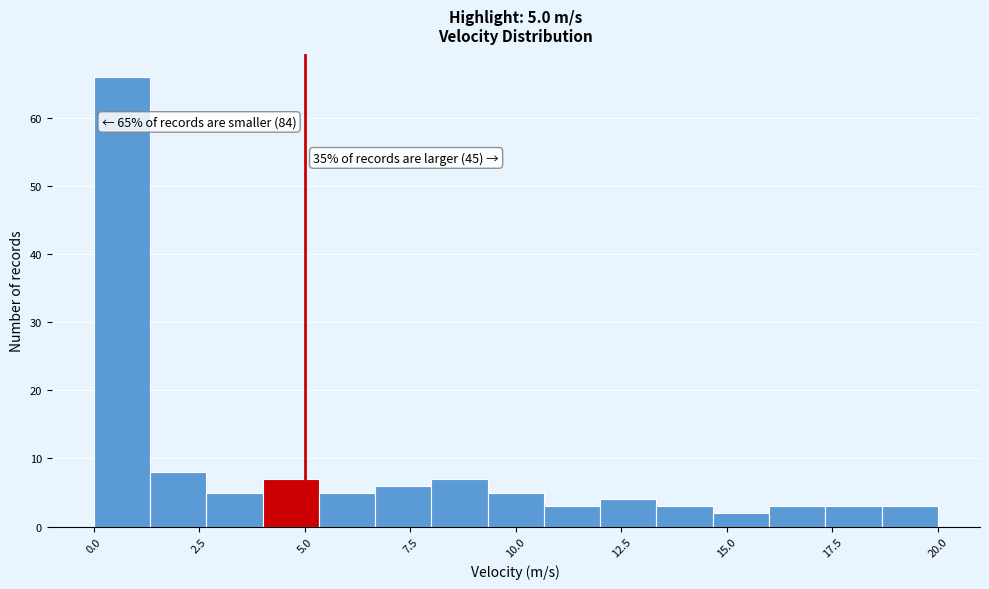

Read against the x-axis, roughly where is the centre of the tallest bar?

0.5